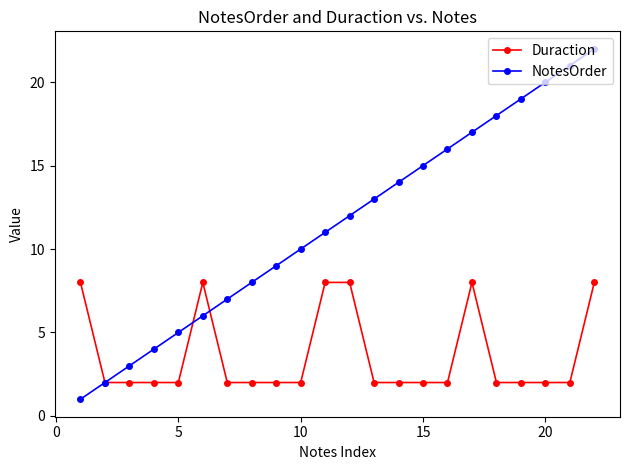

Reading right to left, what are all the values shown in this chart?

Duraction: 8	2	2	2	2	8	2	2	2	2	8	8	2	2	2	2	8	2	2	2	2	8
NotesOrder: 22	21	20	19	18	17	16	15	14	13	12	11	10	9	8	7	6	5	4	3	2	1